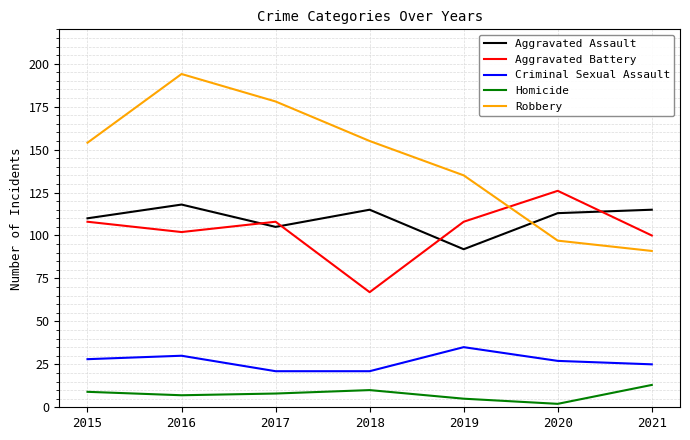

Reading right to left, extract all data points from this chart.

Aggravated Assault: 115	113	92	115	105	118	110
Aggravated Battery: 100	126	108	67	108	102	108
Criminal Sexual Assault: 25	27	35	21	21	30	28
Homicide: 13	2	5	10	8	7	9
Robbery: 91	97	135	155	178	194	154